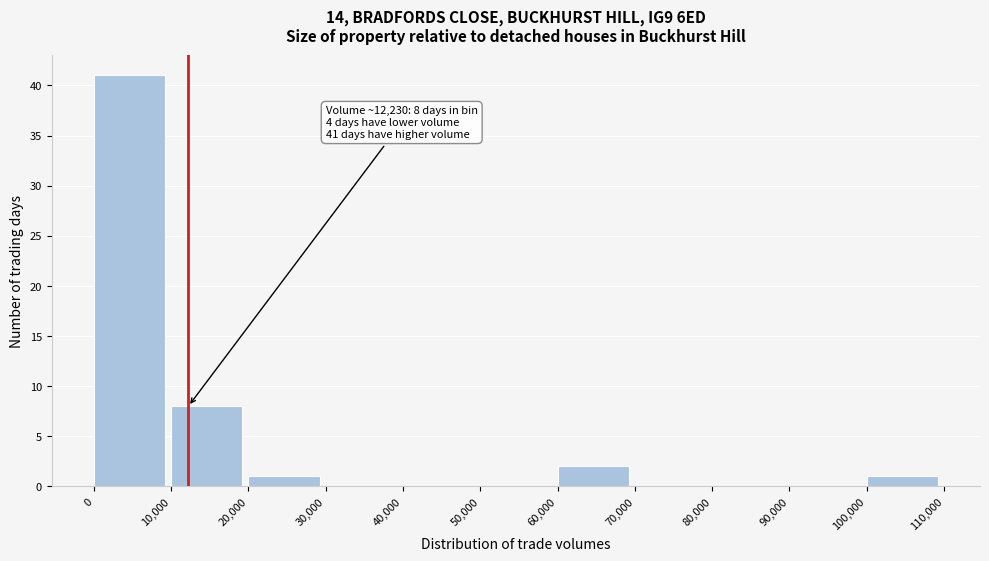

Over which range of the x-axis is the bar tallest?

0 to 10,000